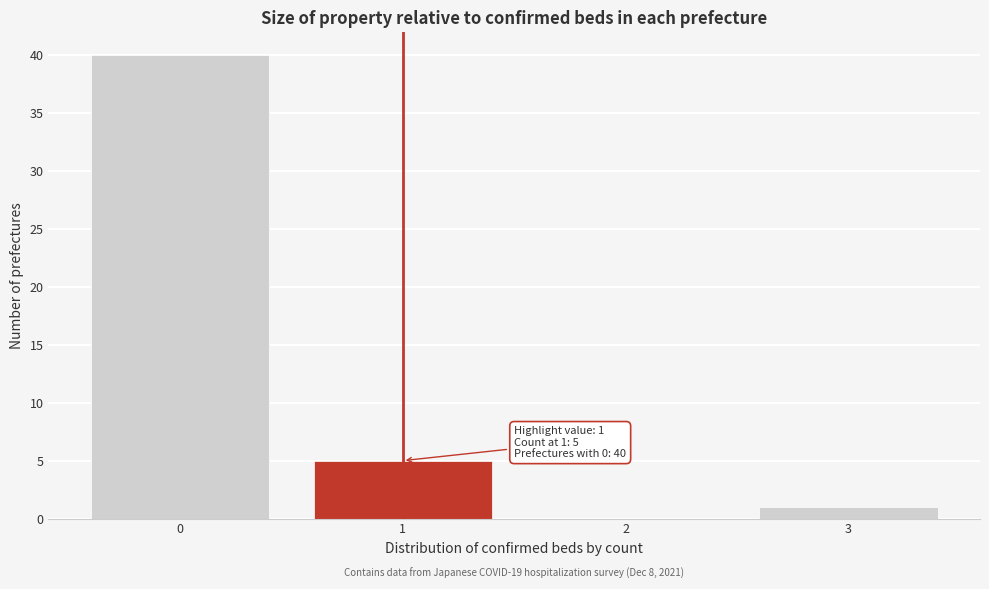

Over which range of the x-axis is the bar tallest?

-0.5 to 0.5